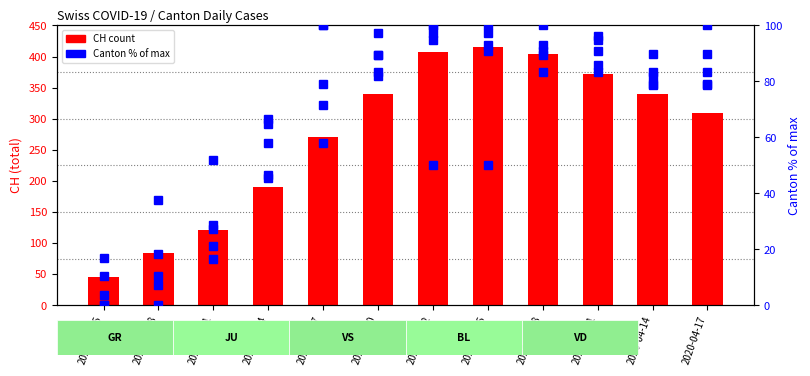

How many distinct data groups are displayed?

6